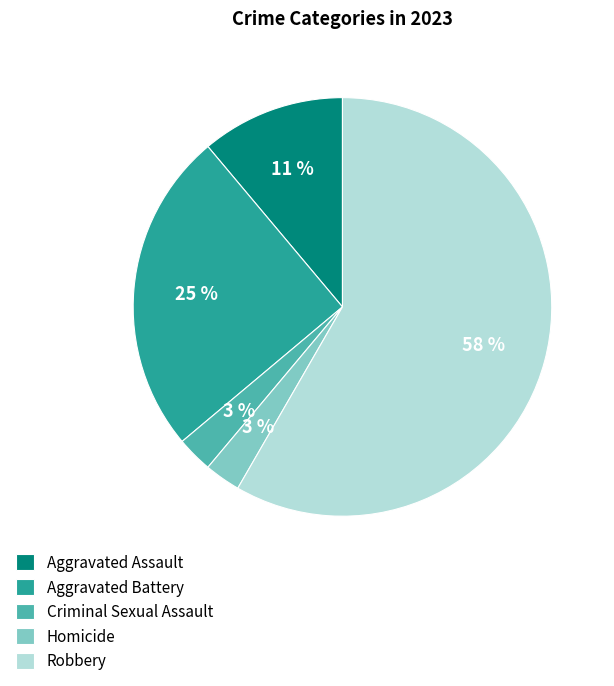

Is the sum of Criminal Sexual Assault and Robbery greater than half?

Yes